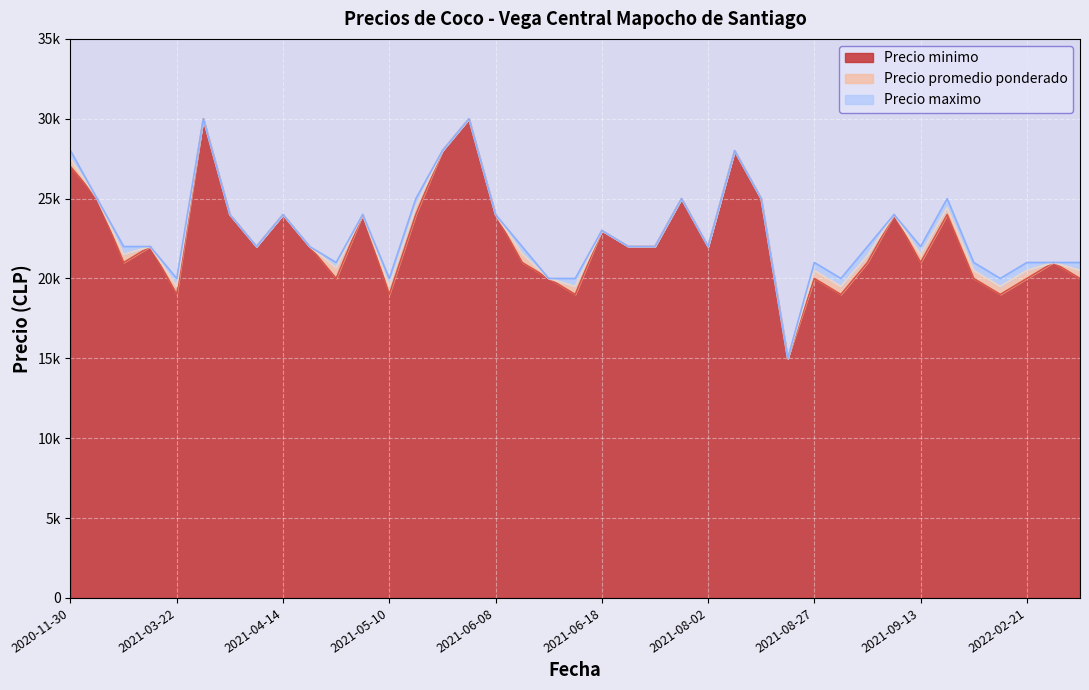

What are all the series names shown in the legend?

Precio minimo, Precio promedio ponderado, Precio maximo